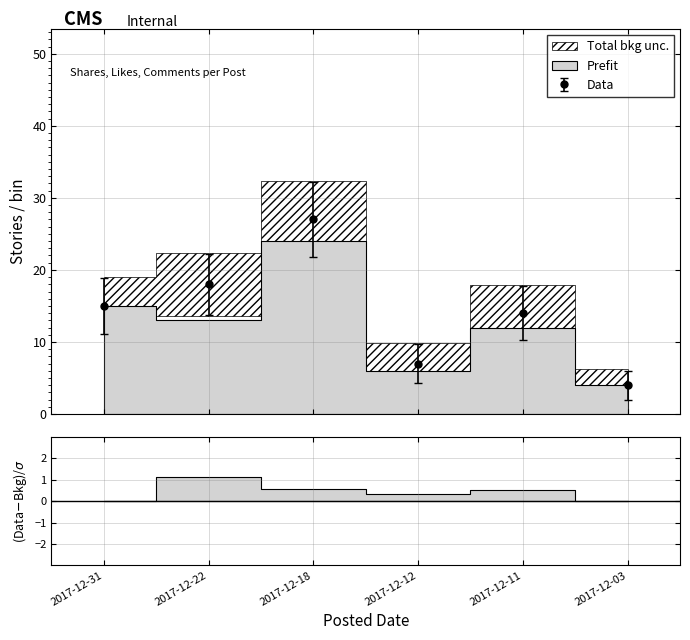

At which category is the sum across all series the highest?

2017-12-18